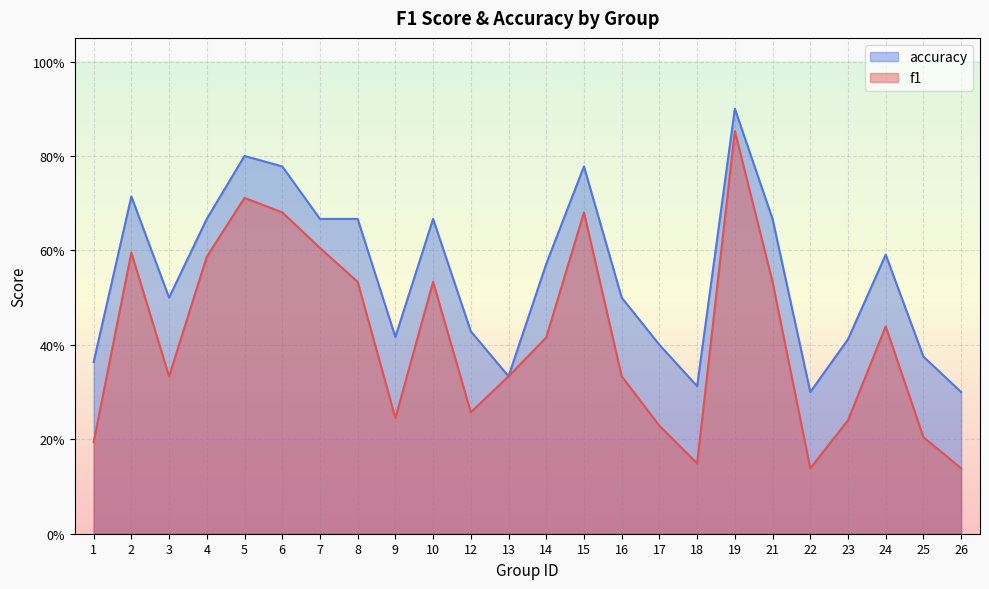

True or false: f1 and accuracy intersect in this chart.

False